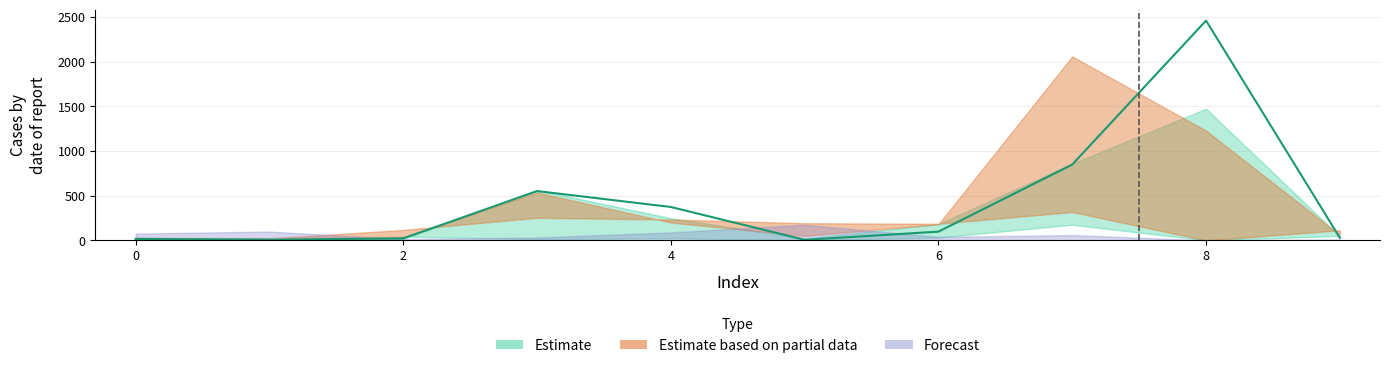

Which has a higher value, 0 or 9?

9